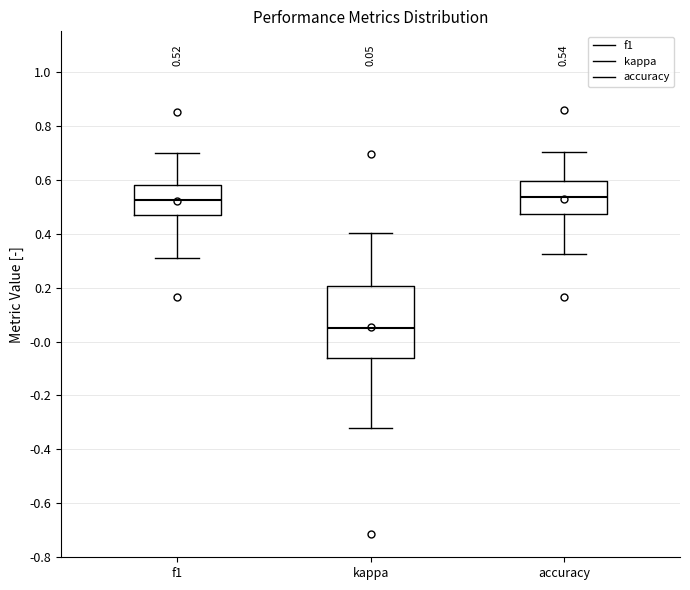

Which box is the tallest, from its lower edge to its upper edge?

kappa